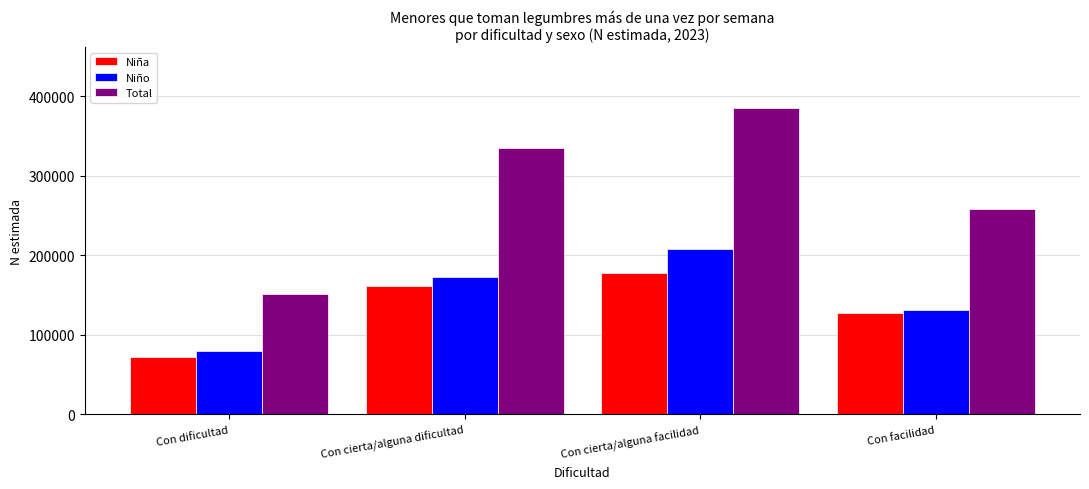

What is the difference between the highest and lowest values at Con cierta/alguna dificultad?

173265